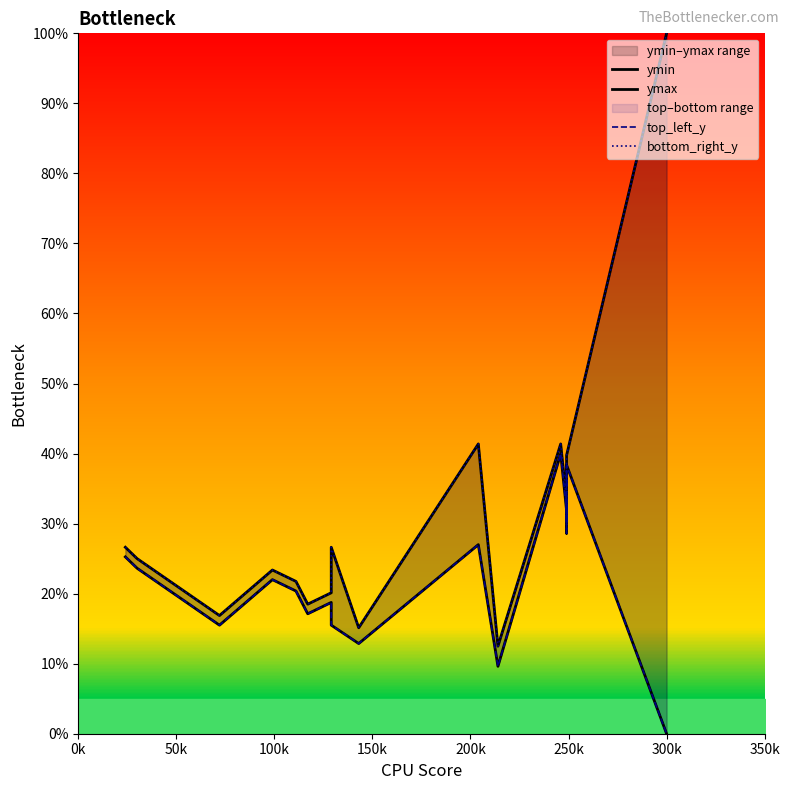

Is this an area chart (filled region under the line)?

No